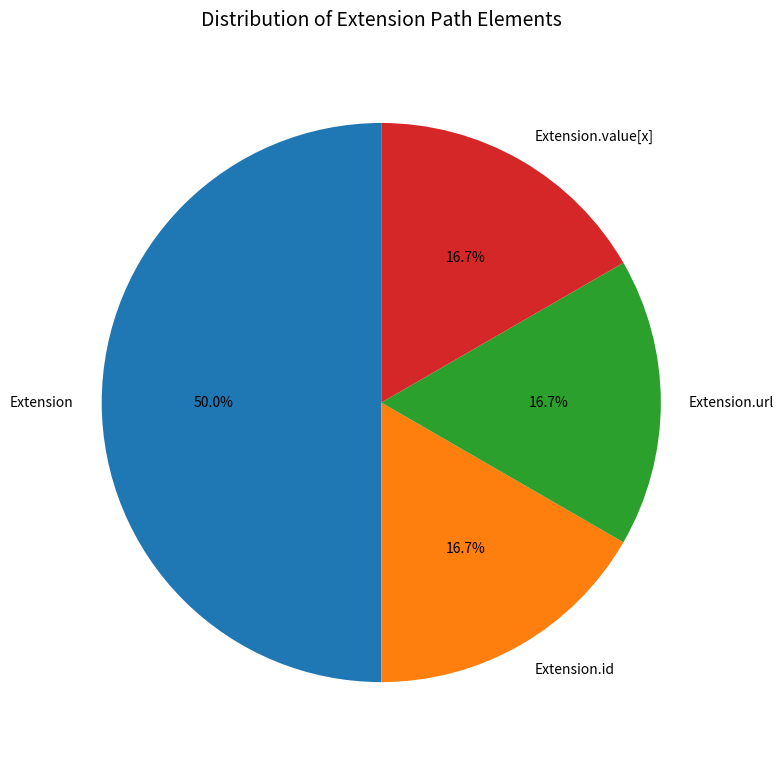

Which slice is the largest?

Extension